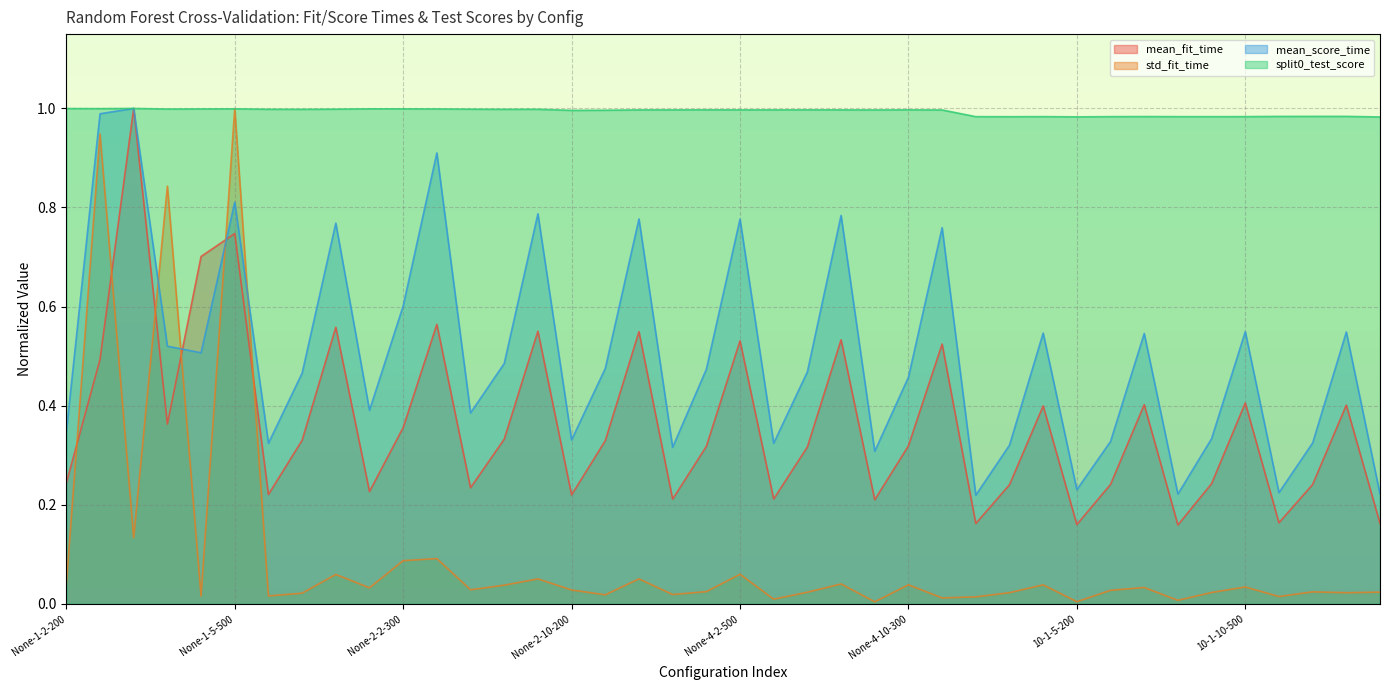

Which series ends up on top after the final intersection of std_fit_time and split0_test_score?

split0_test_score